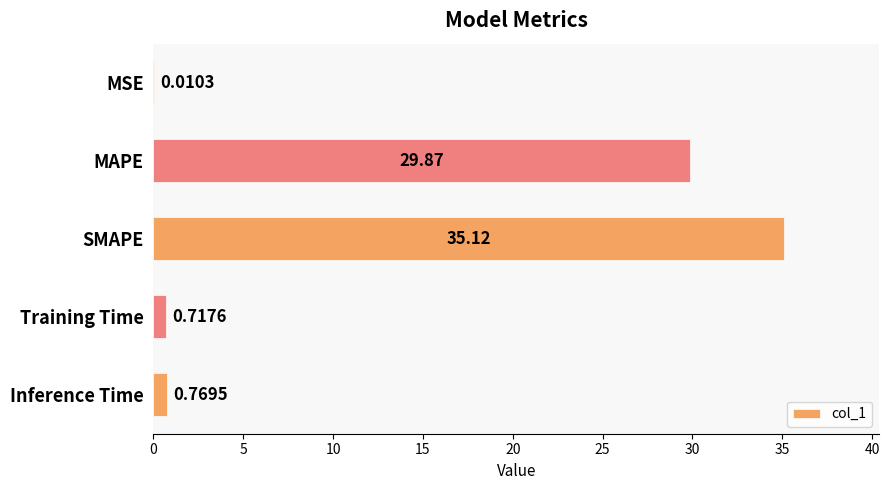

What is the change in value from MSE to Inference Time?

+0.8